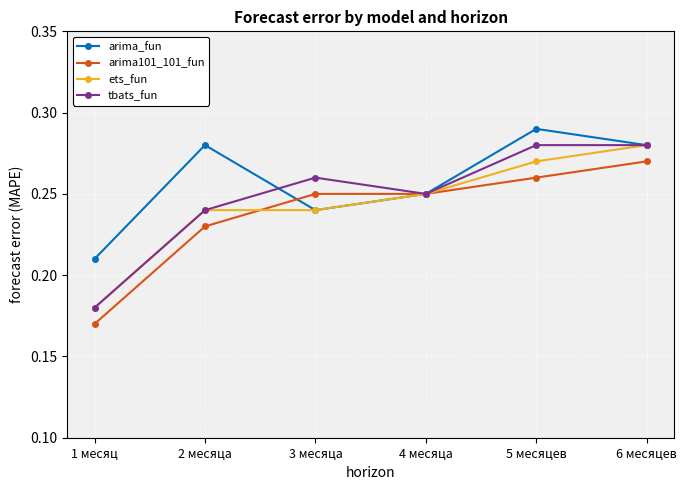

True or false: arima101_101_fun has more than 2 interior local peaks.

False